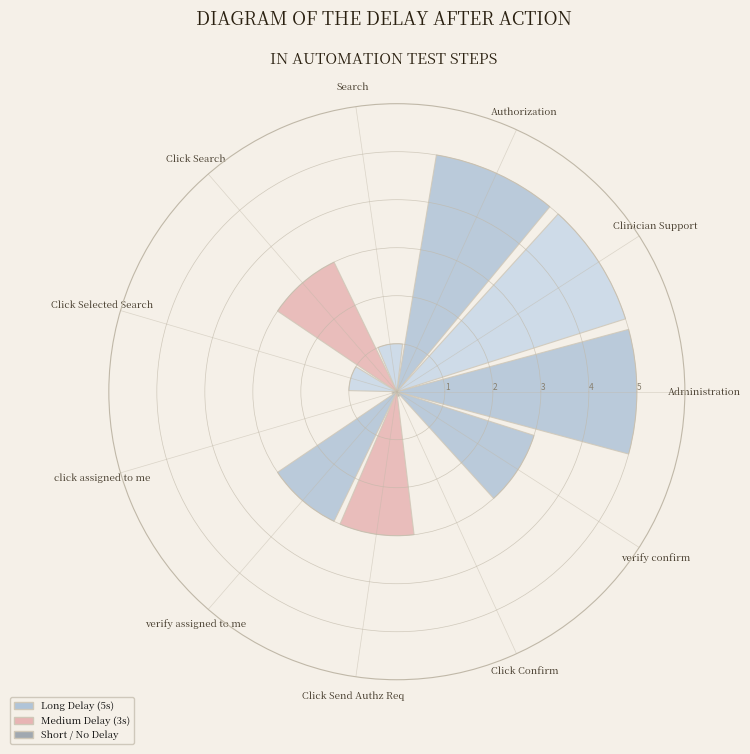

True or false: Click Search accounts for 10% of the total.

True